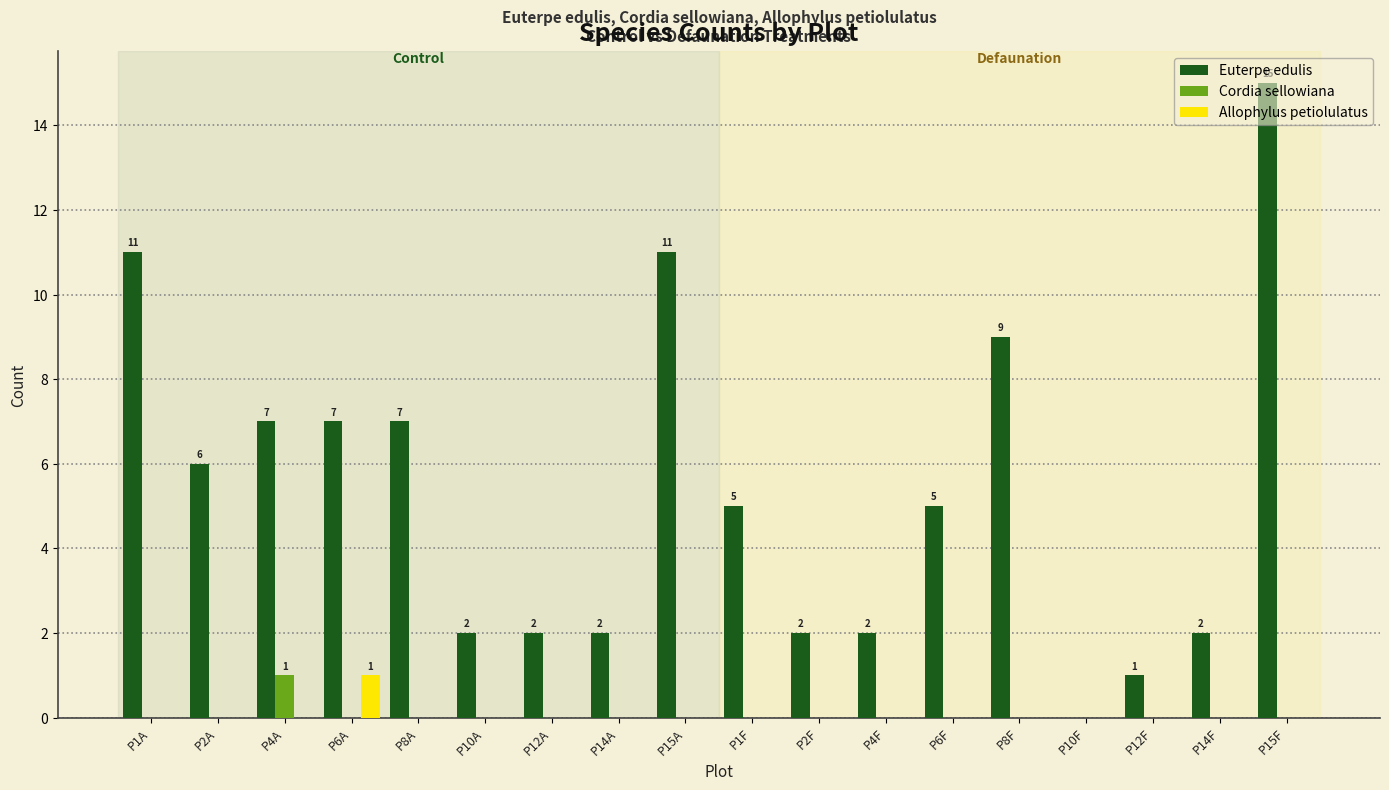

At which category is the sum across all series the highest?

P15F